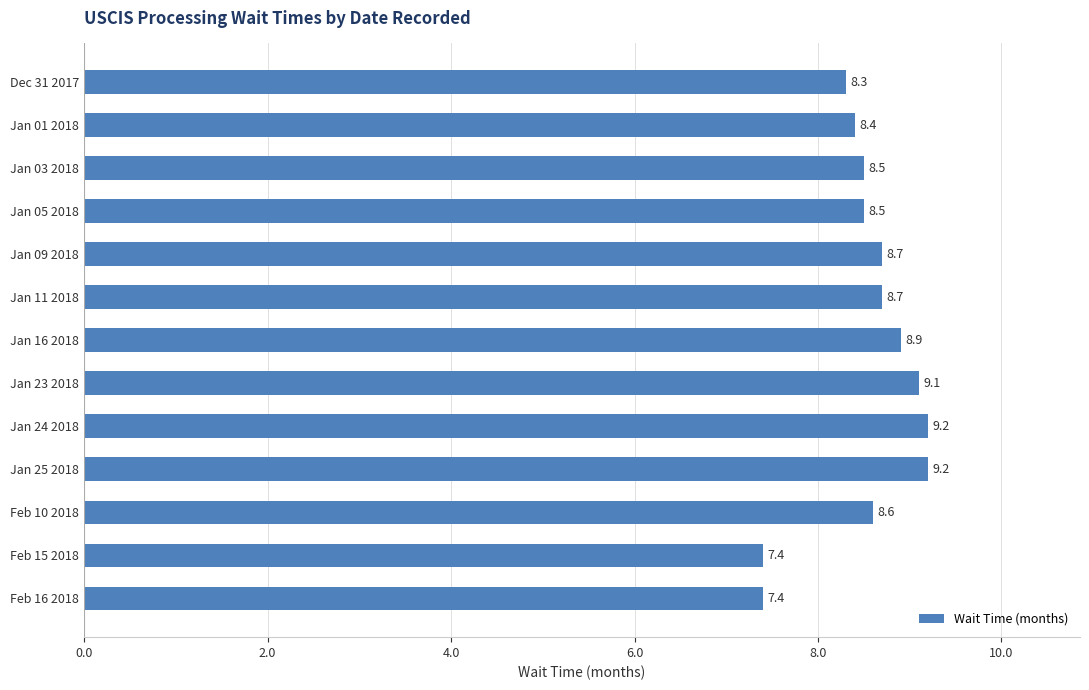

What is the value of the 8th bar from the top?

9.1